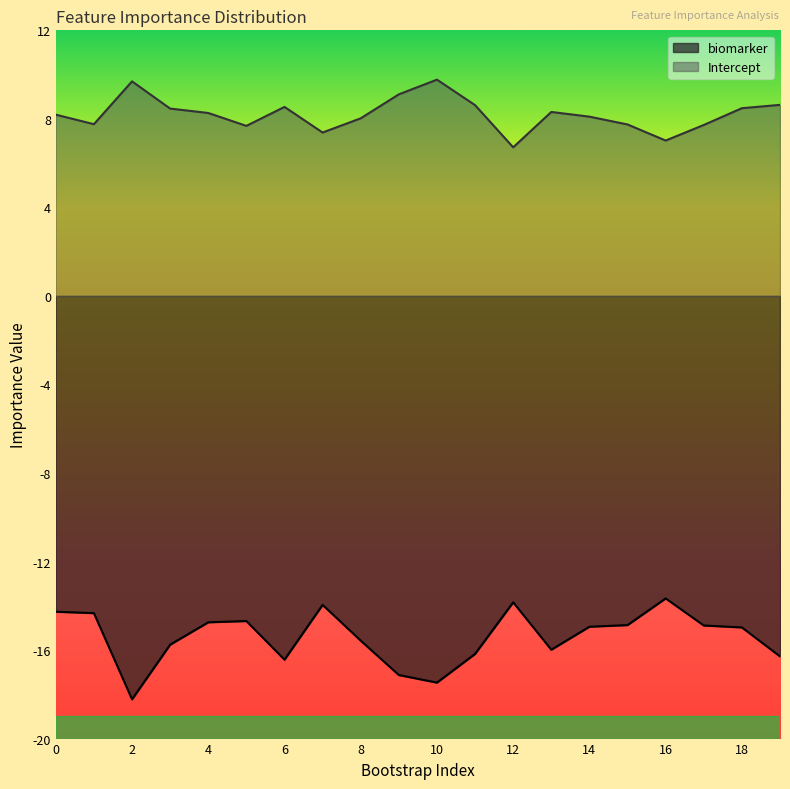

What are all the series names shown in the legend?

biomarker, Intercept